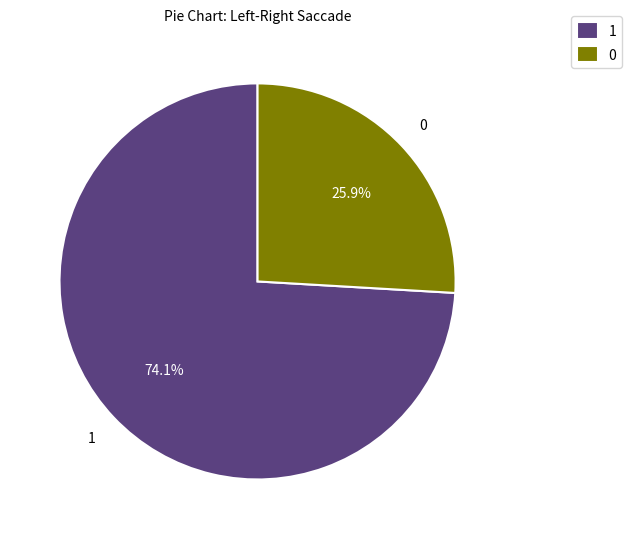

What is the majority slice?

1